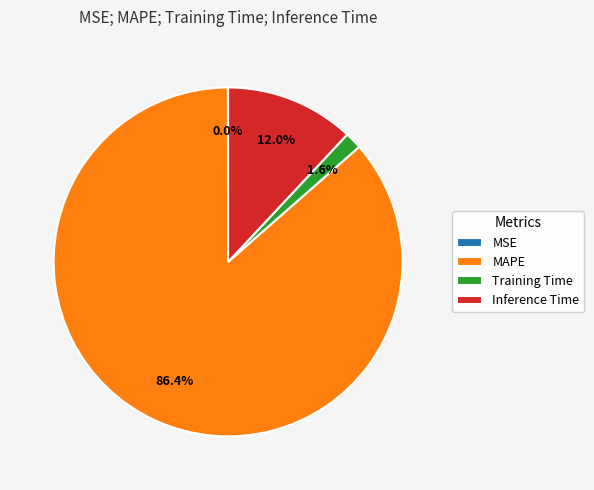

Combined, do MAPE and Inference Time account for over 50%?

Yes